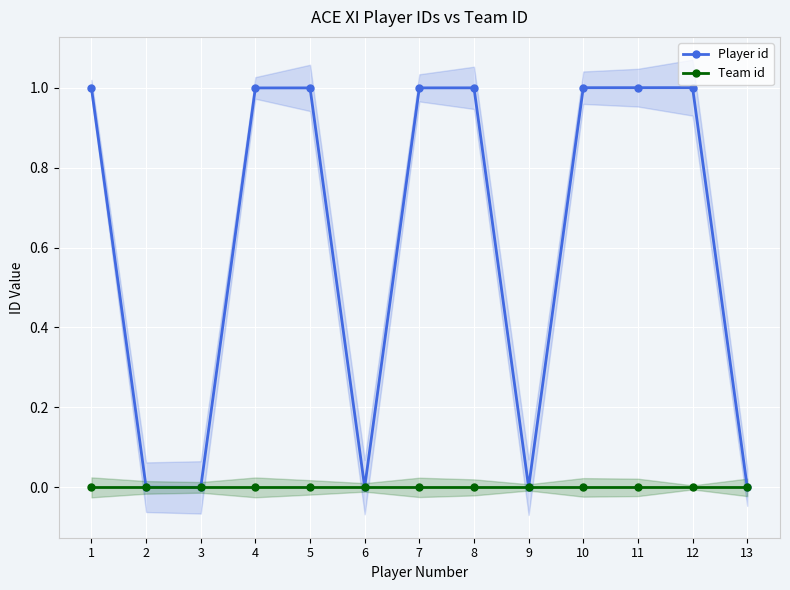

True or false: Player id and Team id intersect in this chart.

False